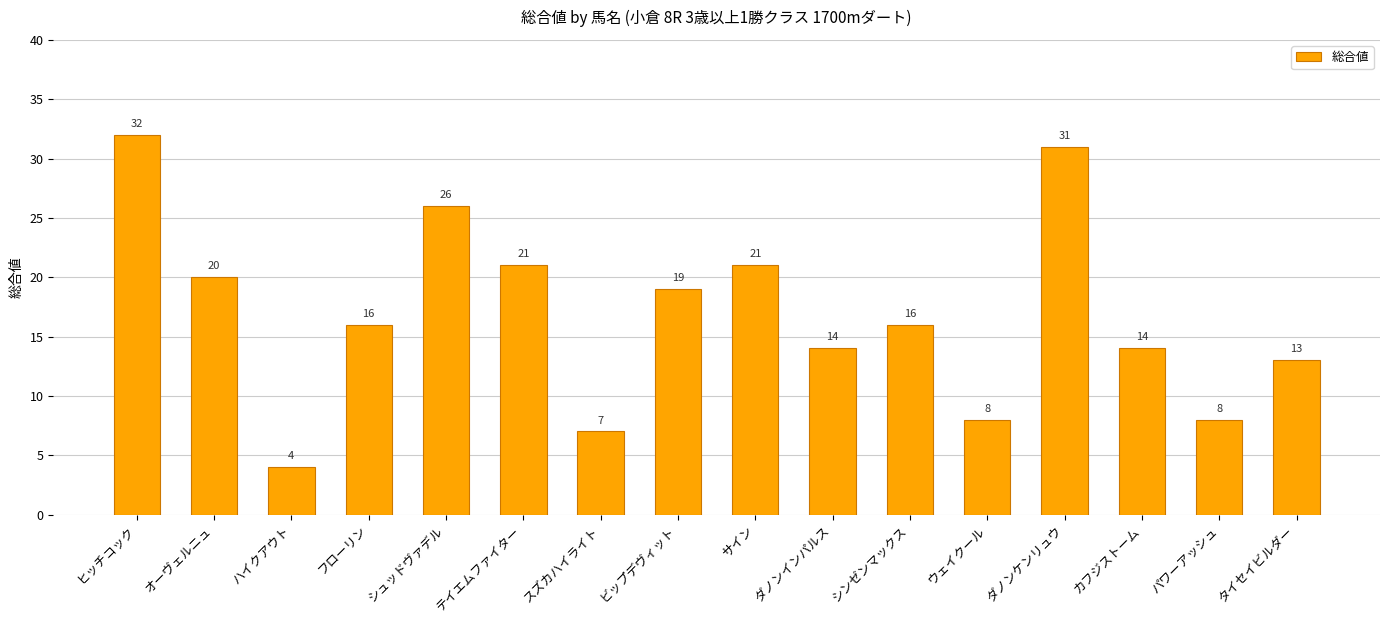

The chart shows a value of 4 at ハイクアウト. True or false?

True